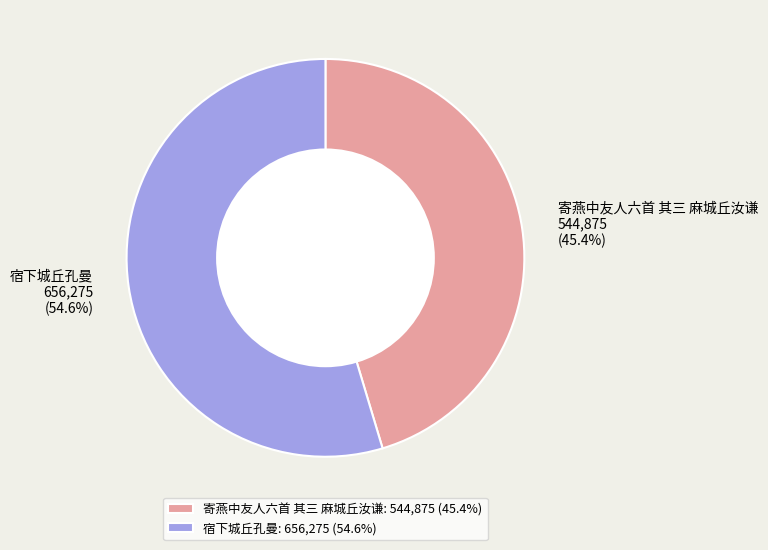

Which category accounts for the majority?

宿下城丘孔曼